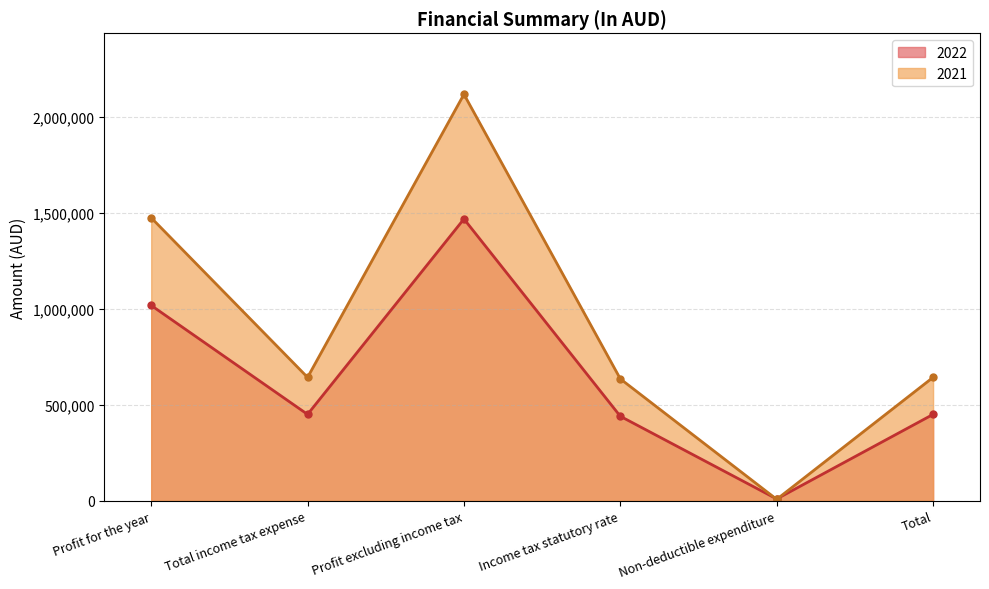

Which series has the widest spread of values?

2021